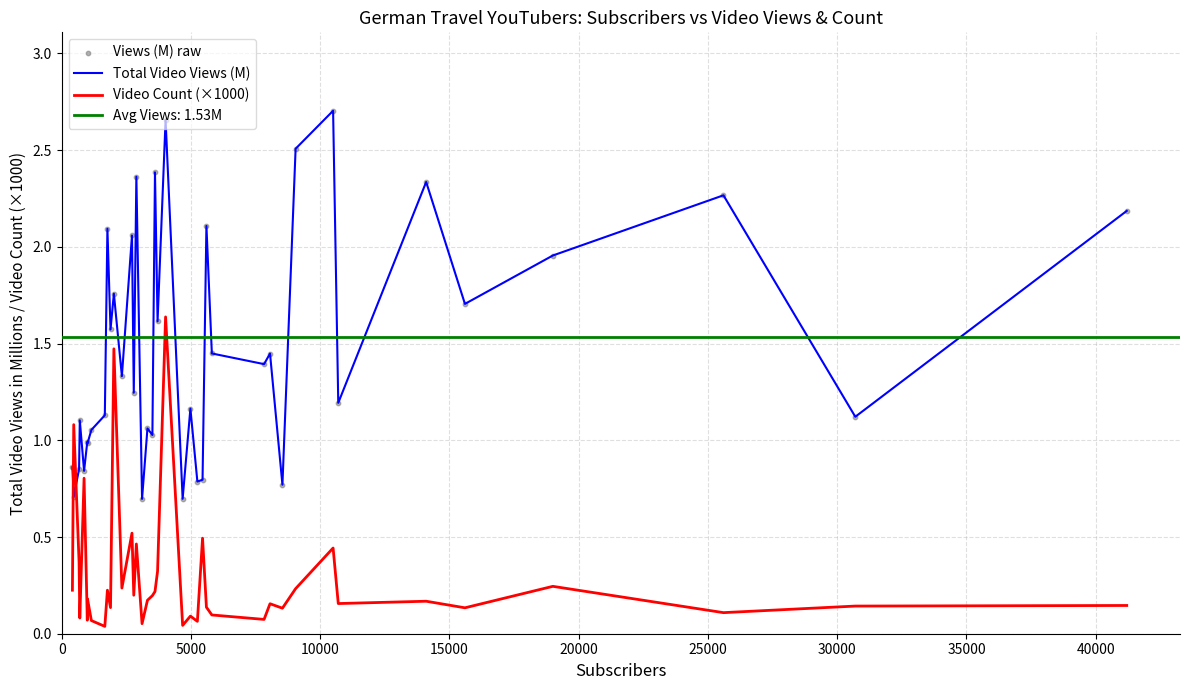

Which series ends up on top after the final intersection of Video Count (×1000) and Total Video Views (M)?

Total Video Views (M)